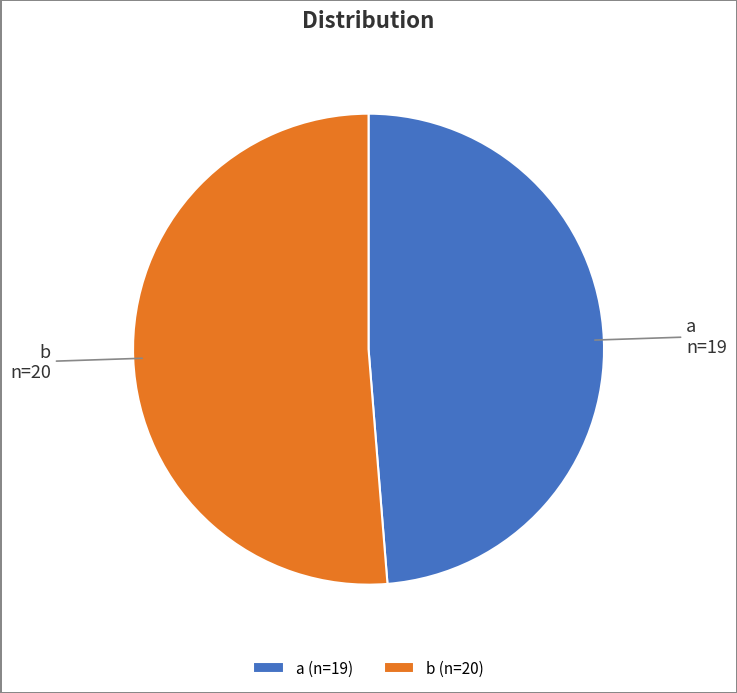

What is the majority slice?

b